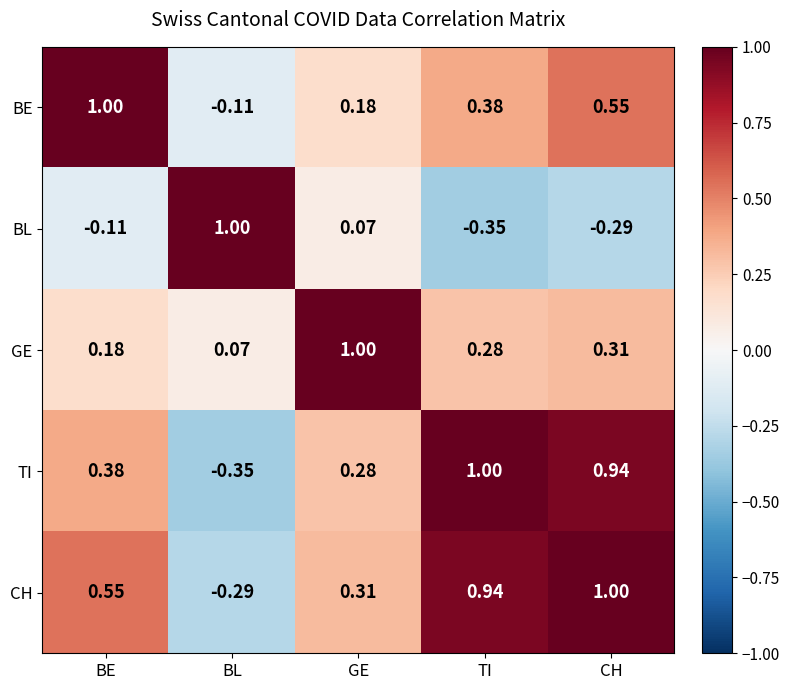

At CH, list the series in order from largest to smallest.

CH, TI, BE, GE, BL